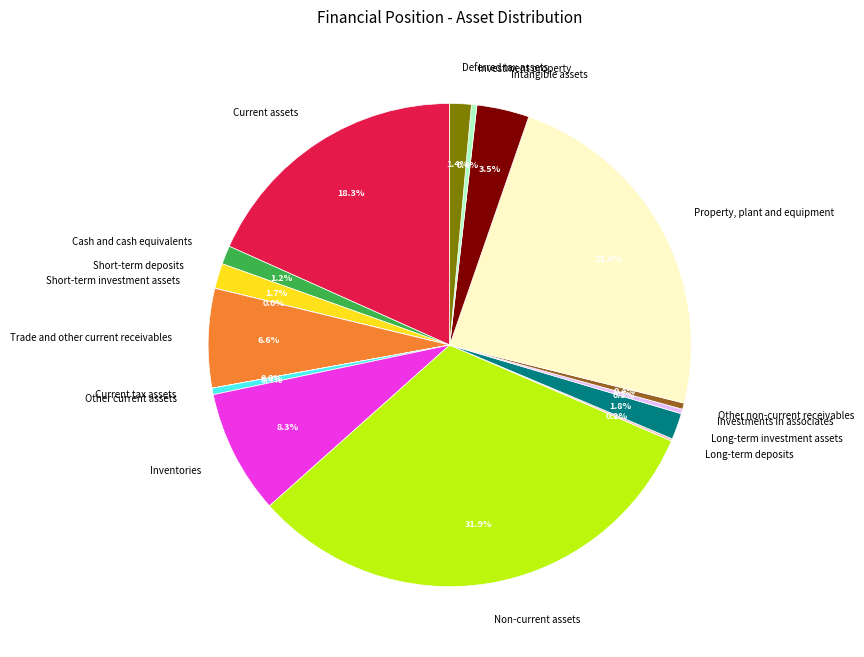

Is the sum of Other non-current receivables and Long-term investment assets greater than half?

No